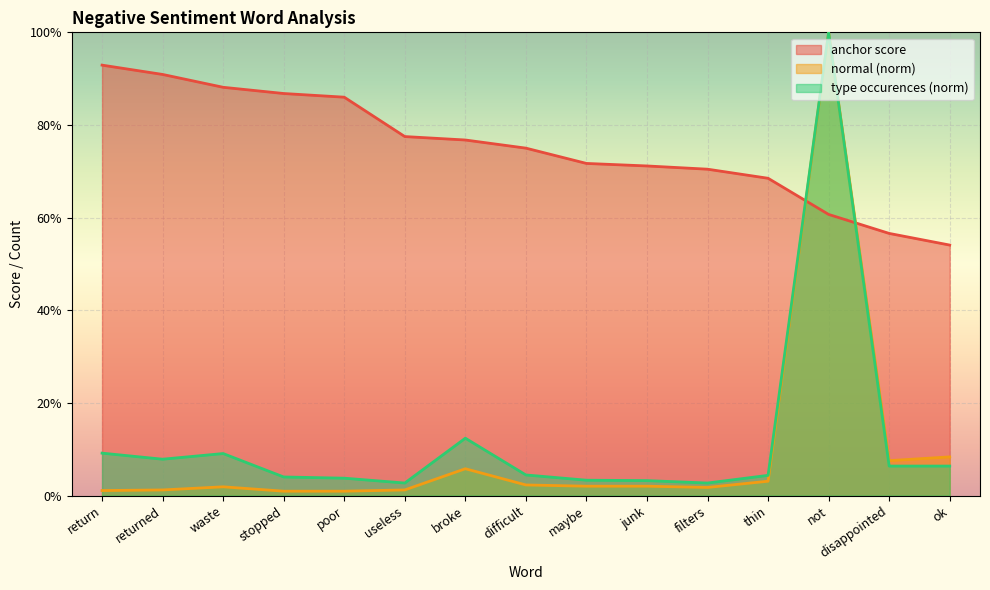

Reading right to left, what are all the values shown in this chart?

anchor score: 0.5	0.6	0.6	0.7	0.7	0.7	0.7	0.8	0.8	0.8	0.9	0.9	0.9	0.9	0.9
normal (norm): 0.1	0.1	1.0	0.0	0.0	0.0	0.0	0.0	0.1	0.0	0.0	0.0	0.0	0.0	0.0
type occurences: 0.1	0.1	1.0	0.0	0.0	0.0	0.0	0.0	0.1	0.0	0.0	0.0	0.1	0.1	0.1